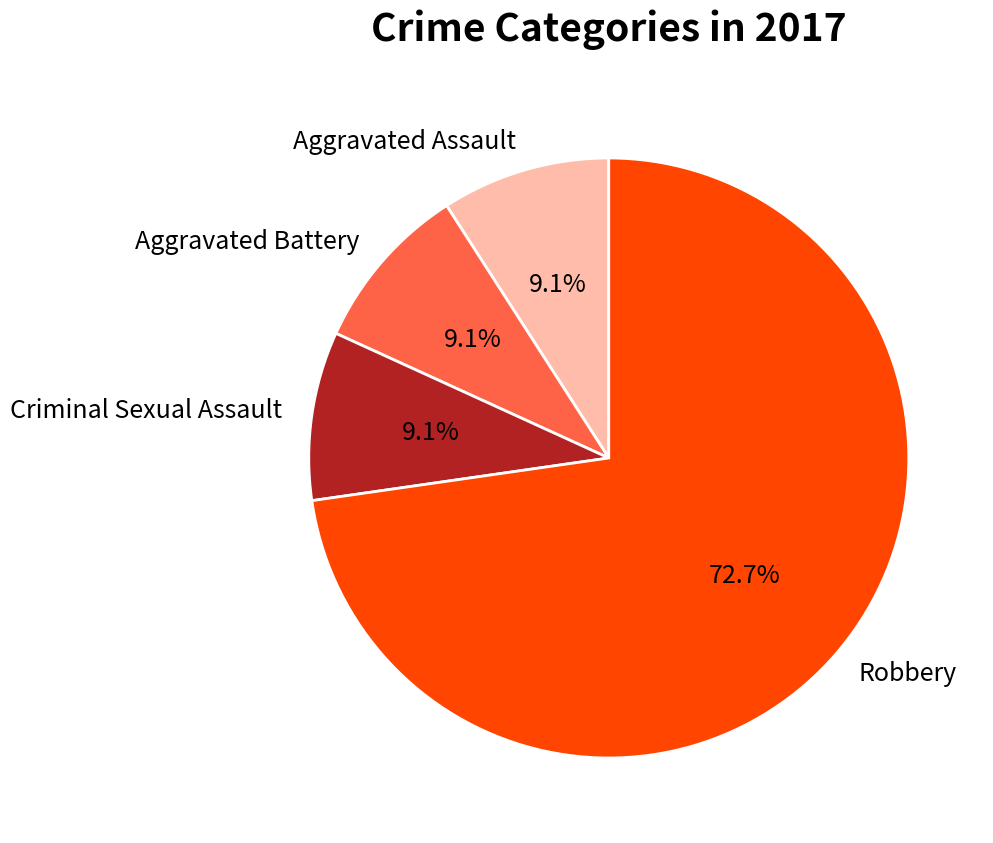

The Robbery slice represents 79% of the pie. True or false?

False